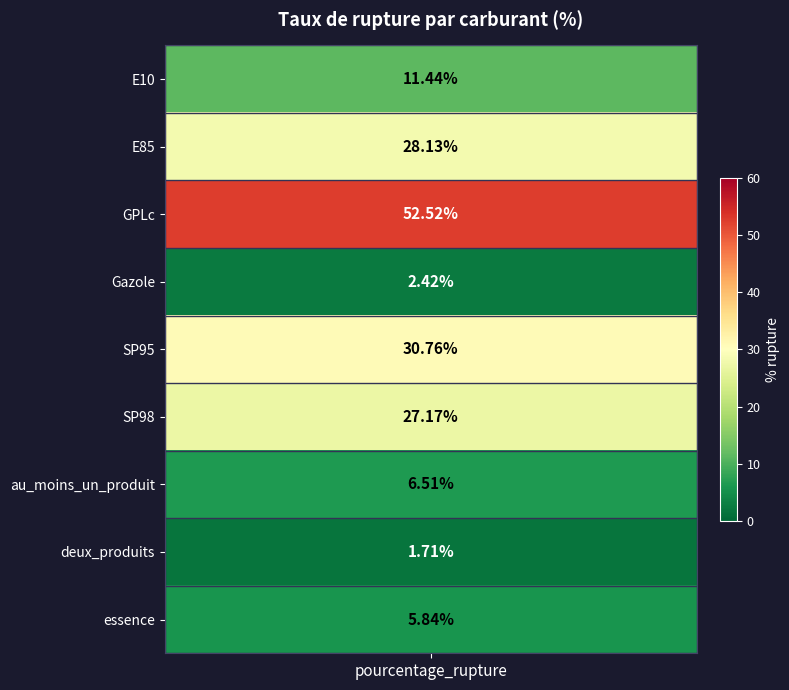

Which category has the lowest value across all series?

deux_produits